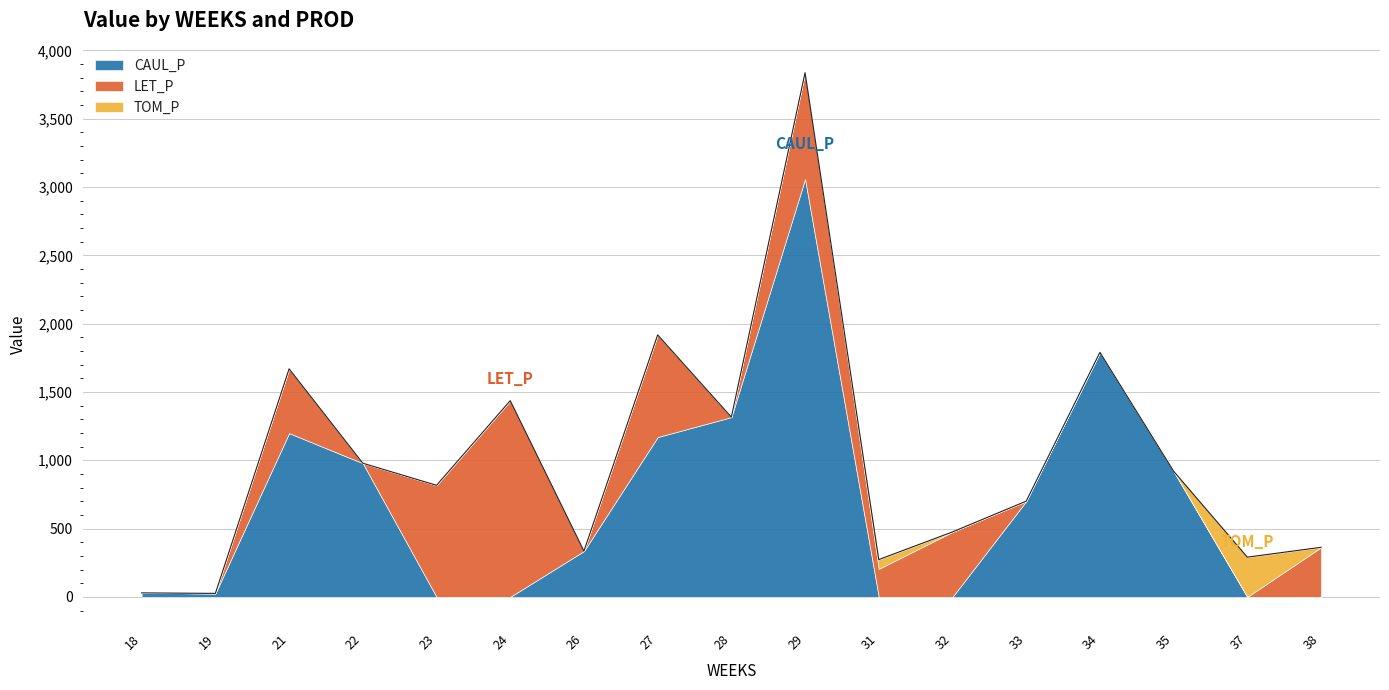

How many lines are shown in the chart?

3